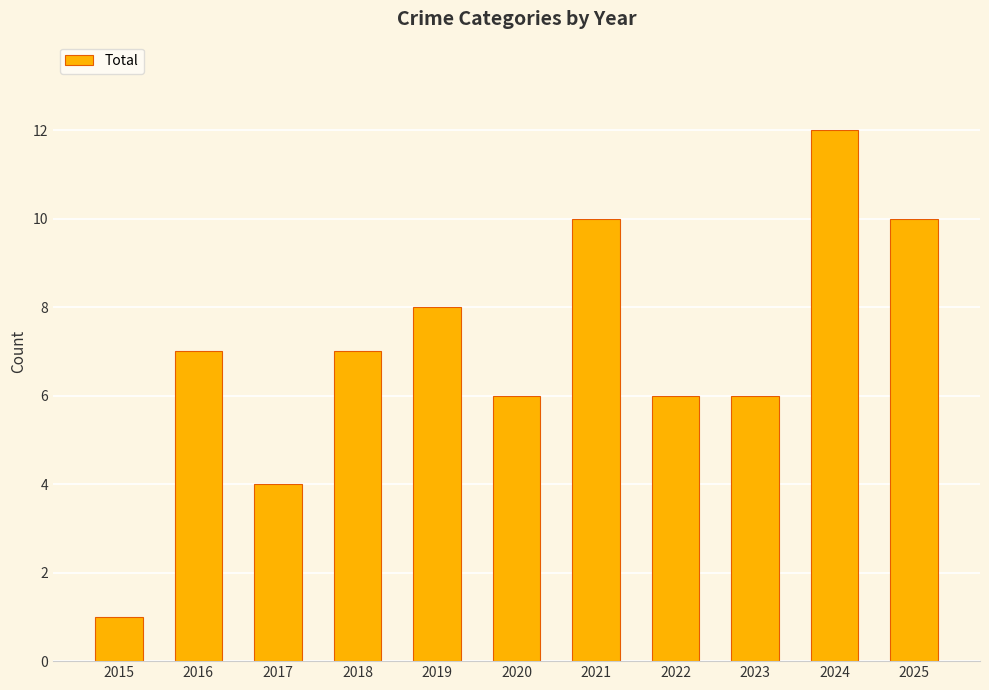

How many bars are there in total?

11